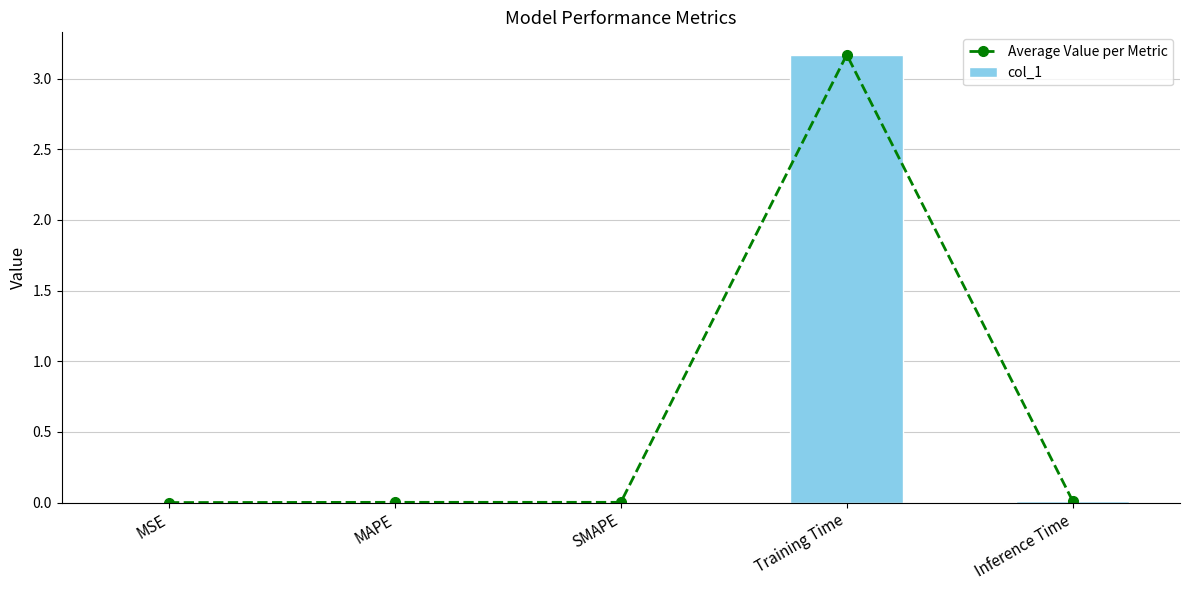

What position from the right is Inference Time?

1